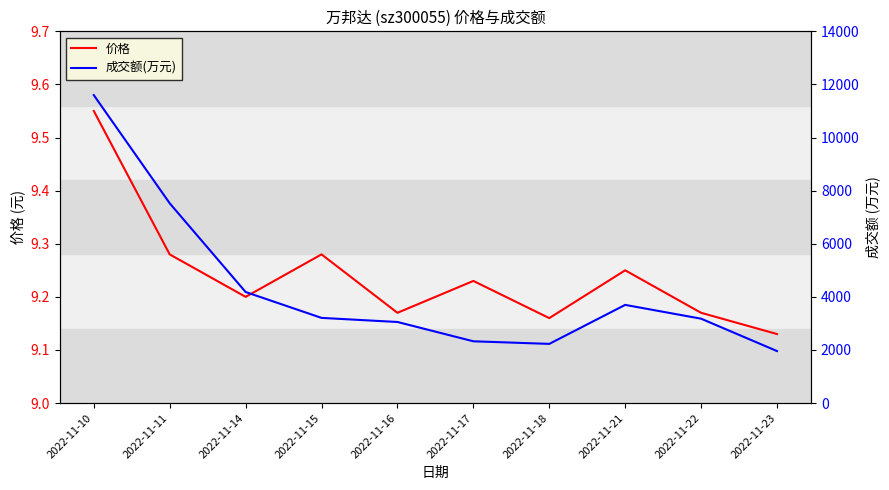

Does the chart have visible grid lines?

No